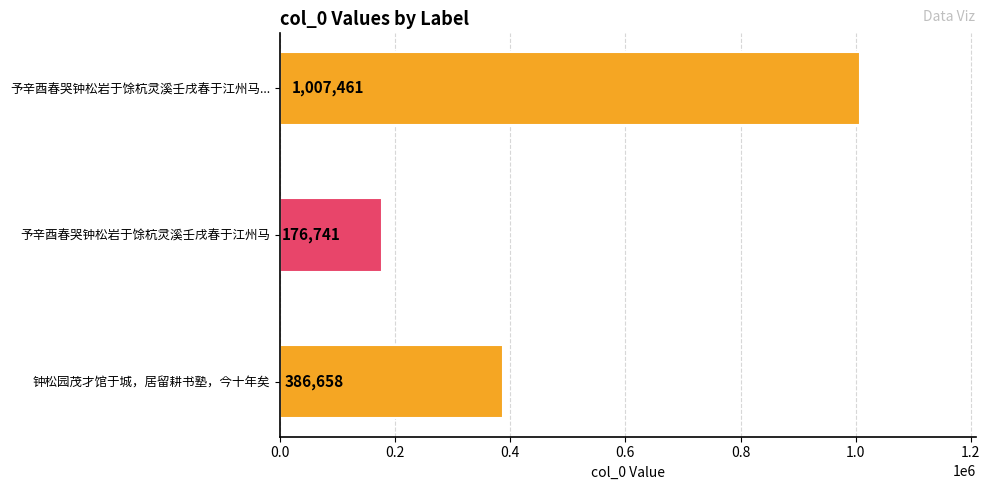

Reading right to left, extract all data points from this chart.

386658	176741	1007461